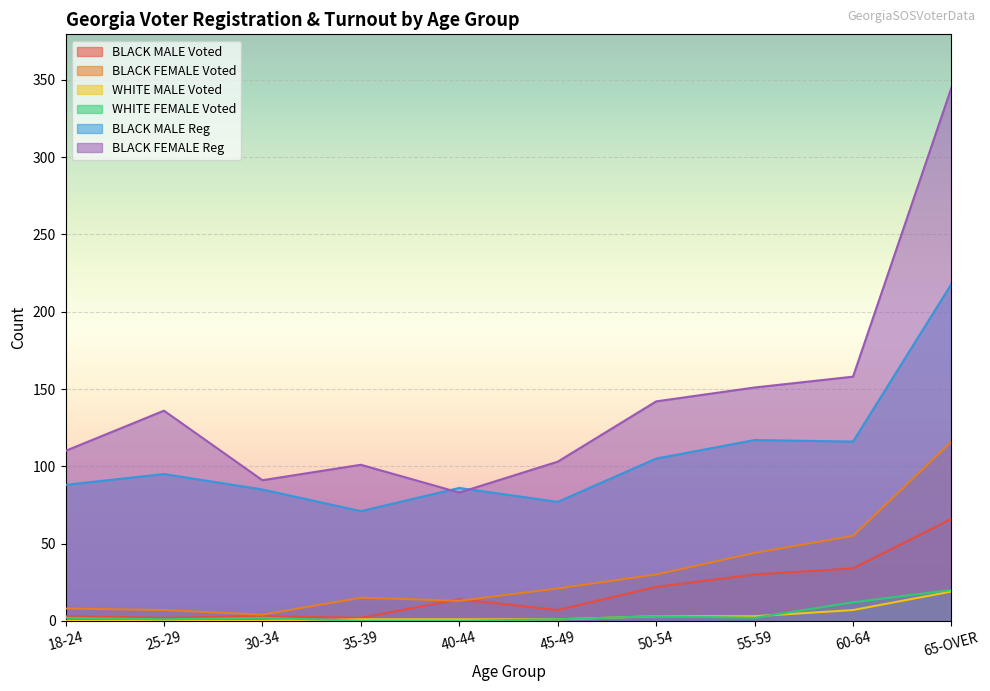

What value does the BLACK FEMALE Reg series have at 35-39?

101